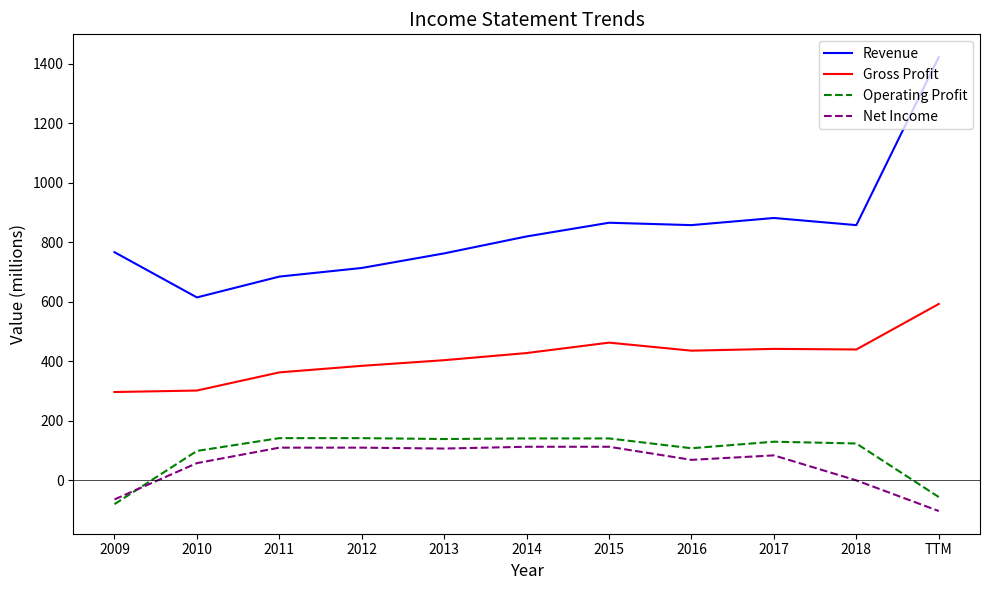

What is the difference between the maximum and minimum values in the Net Income series?

216